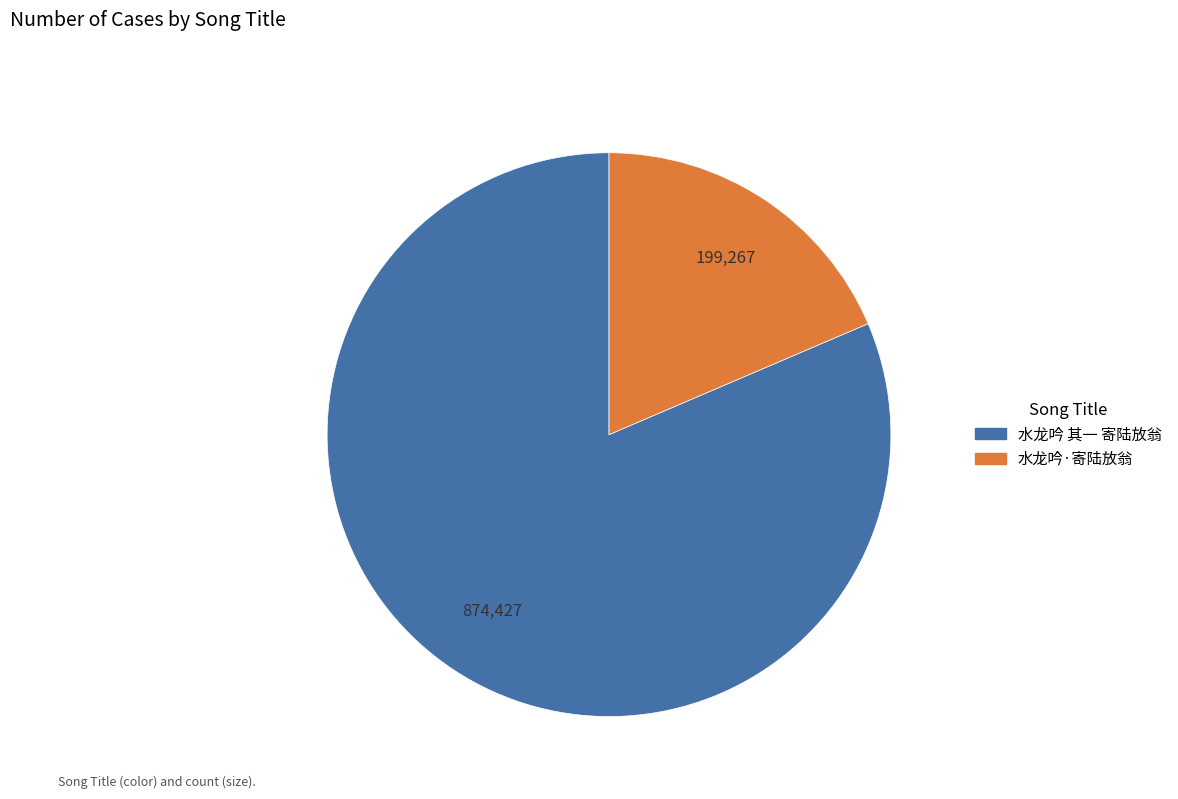

Is the sum of 水龙吟·寄陆放翁 and 水龙吟 其一 寄陆放翁 greater than half?

Yes